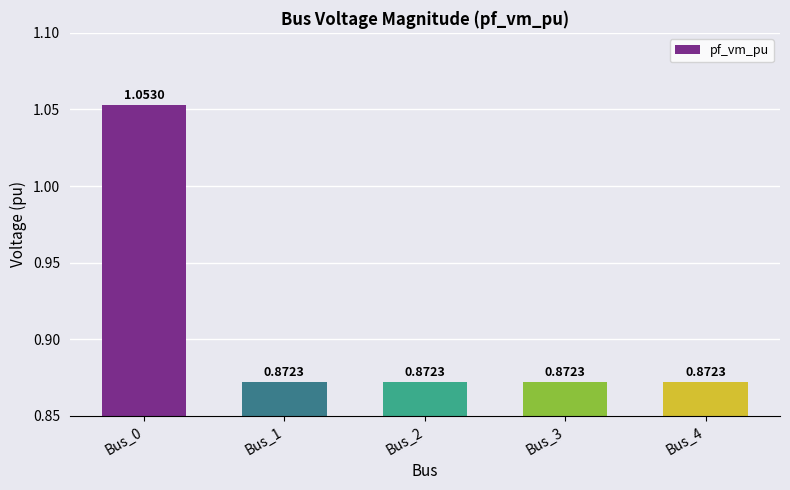

What is the sum of all values?

4.5